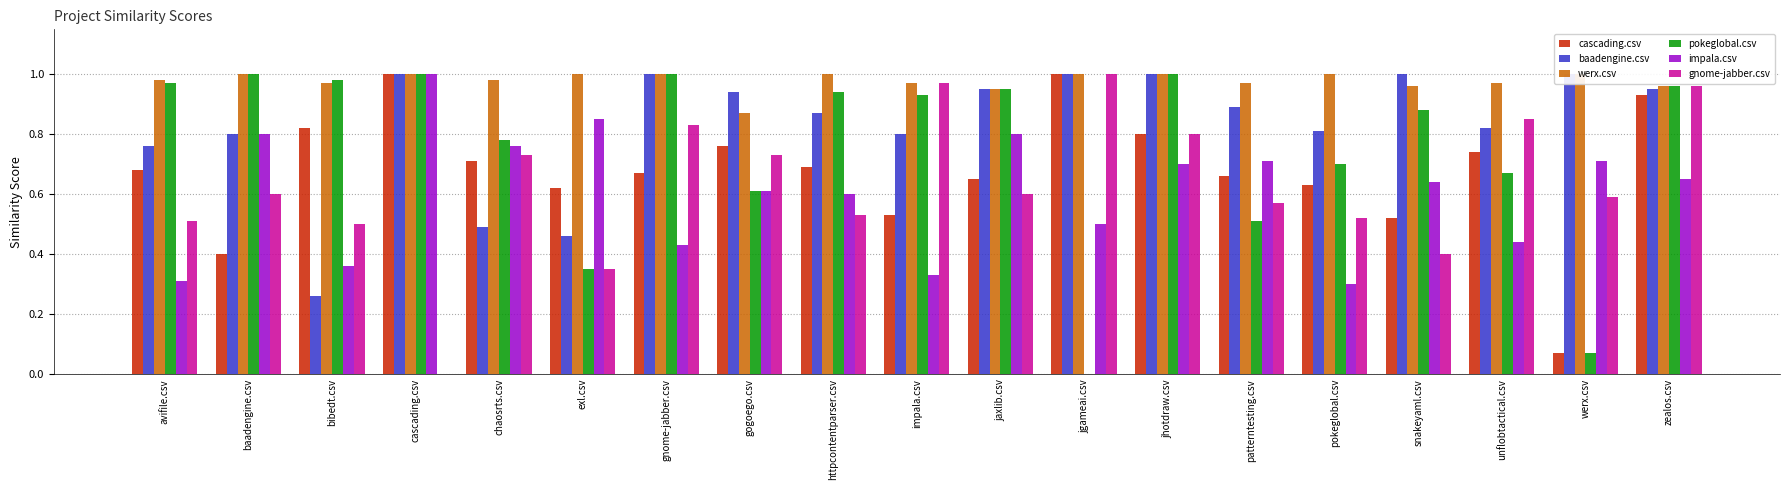

Does the chart contain any negative values?

No